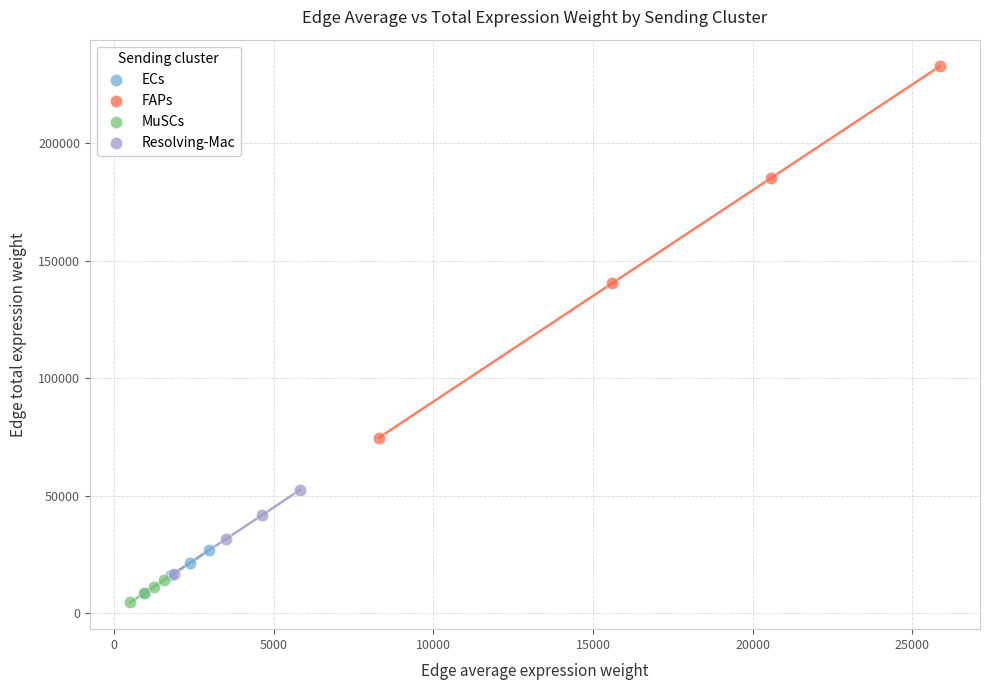

Which series has the widest spread of Y values?

FAPs